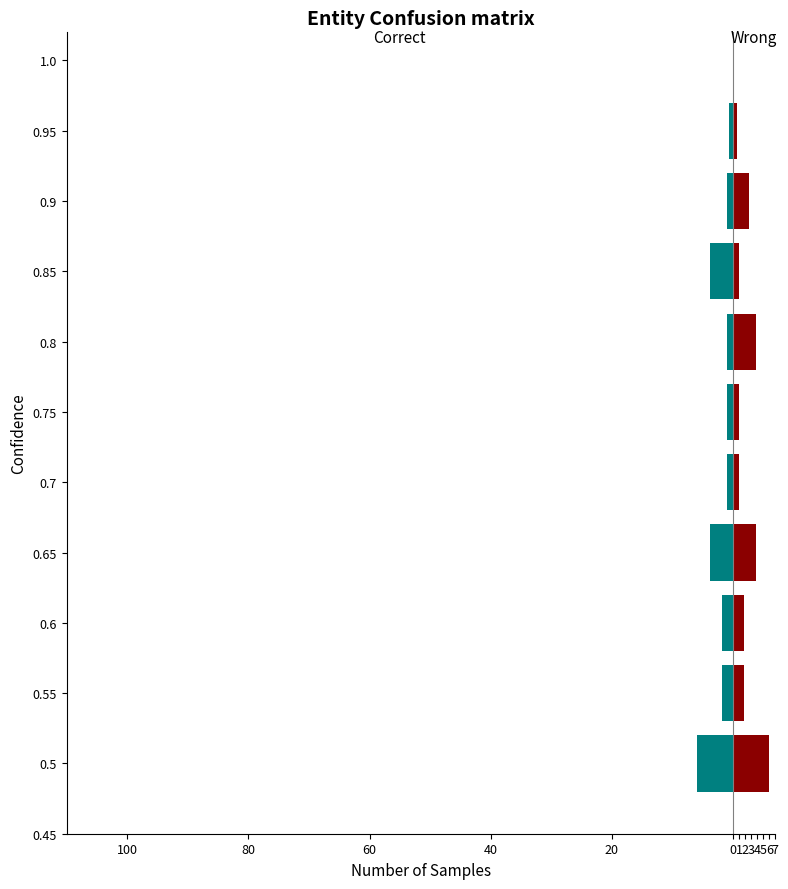

How many data points does each series have?

10